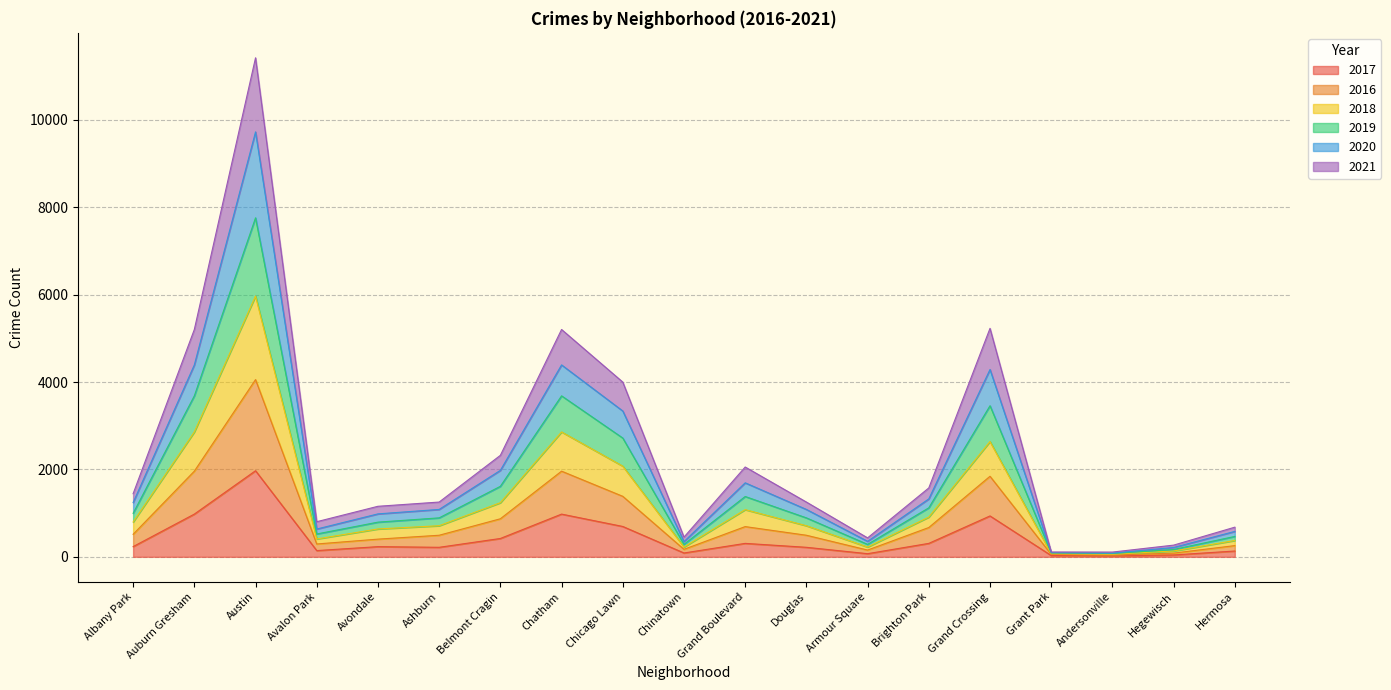

At which category is the sum across all series the highest?

Austin